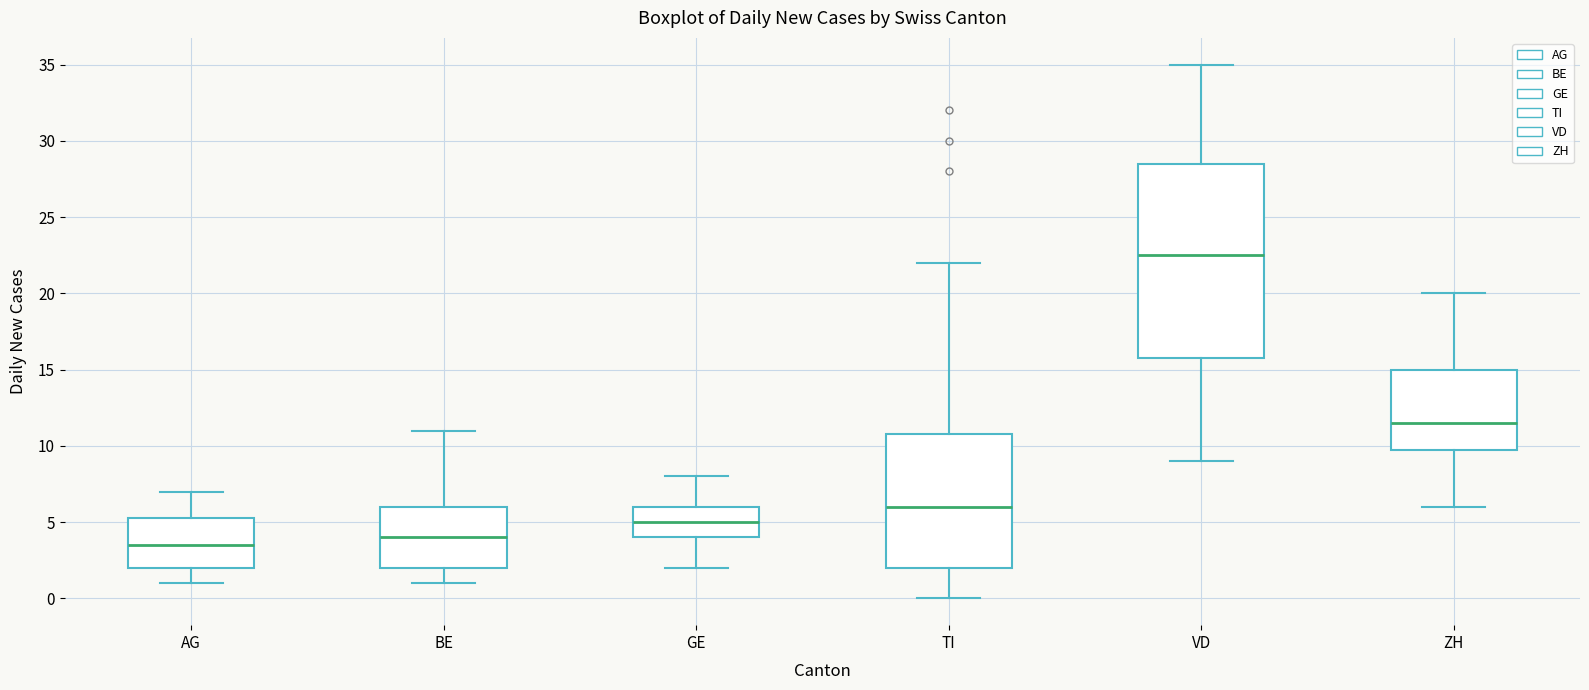

Where does the lower whisker of the box for TI end on the y-axis? The values are not printed on the chart, so give them approximately, as read against the axis.

0.0